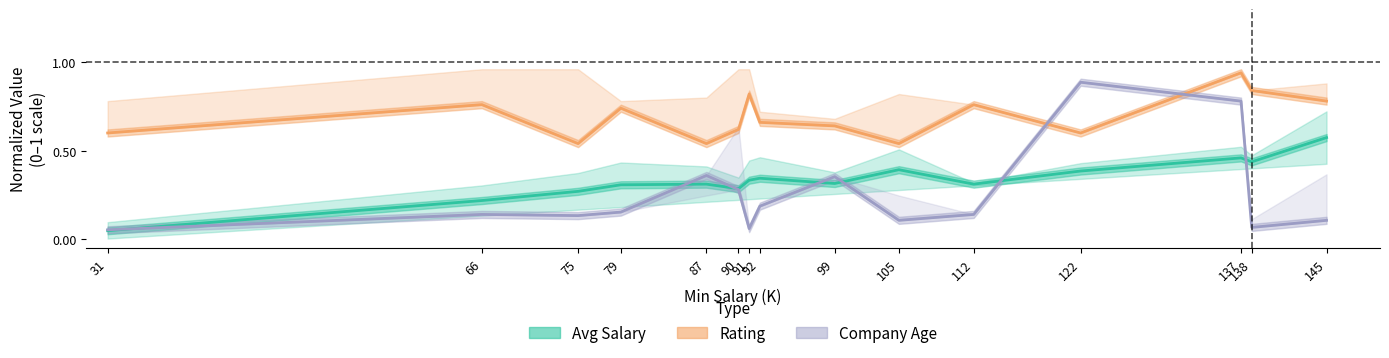

True or false: Company Age has more than 1 points higher than both neighbors.

True